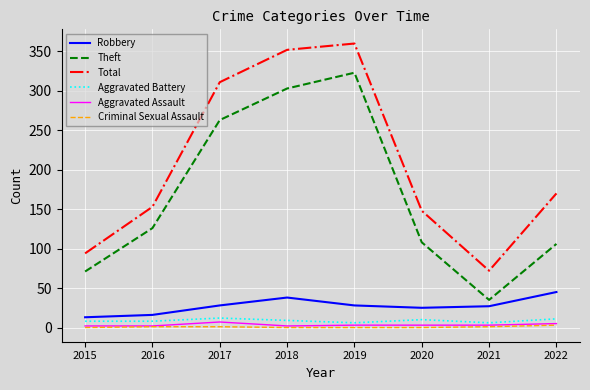

Is this an area chart (filled region under the line)?

No